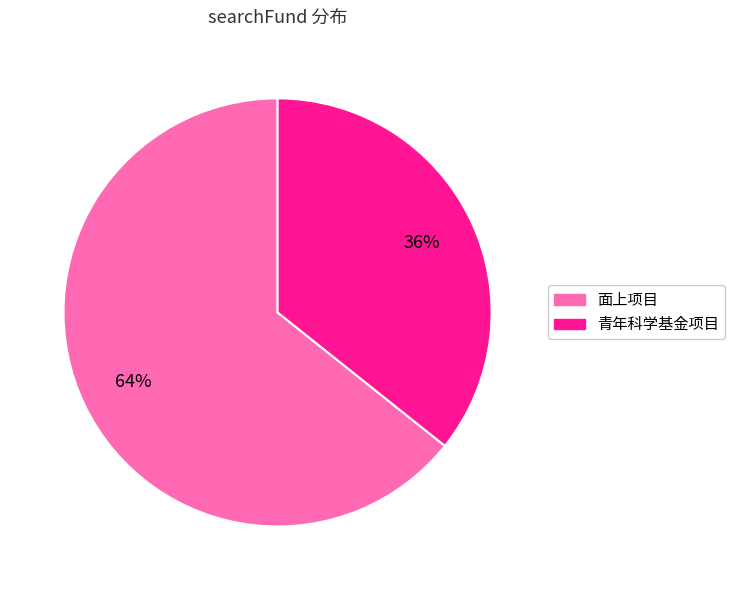

To the nearest percent, what is the combined percentage of 面上项目 and 青年科学基金项目?

100%